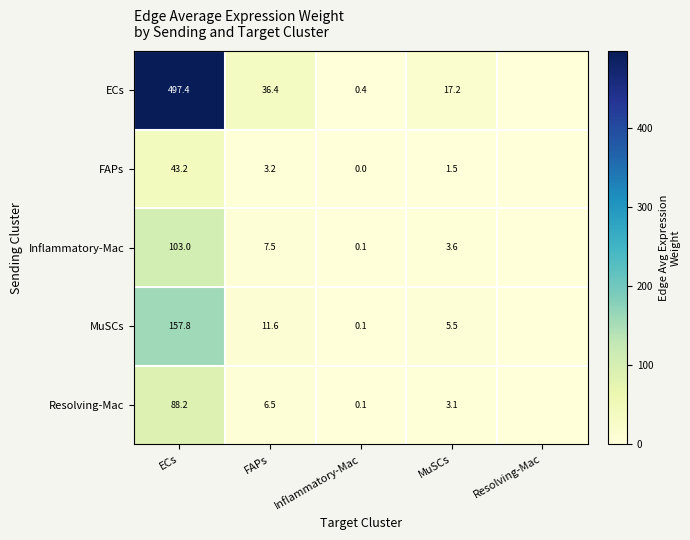

What is the sum of the Inflammatory-Mac values at FAPs and MuSCs?

11.1